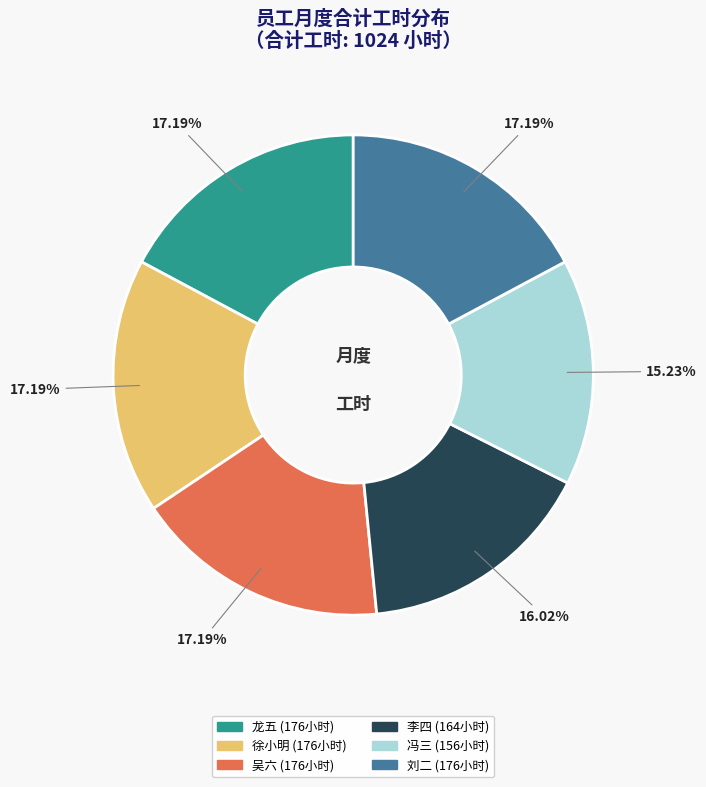

Does any single category account for the majority?

No